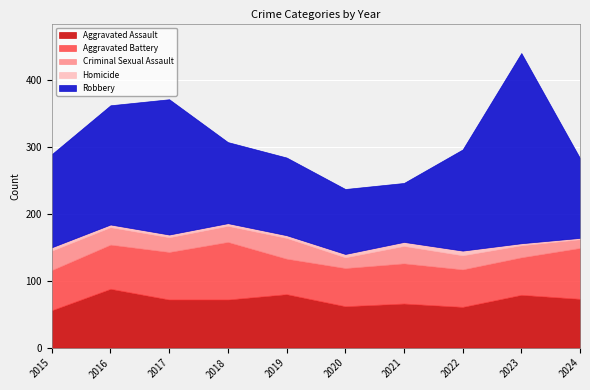

Rank the series by their maximum value, from highest to lowest.

Robbery, Aggravated Assault, Aggravated Battery, Criminal Sexual Assault, Homicide